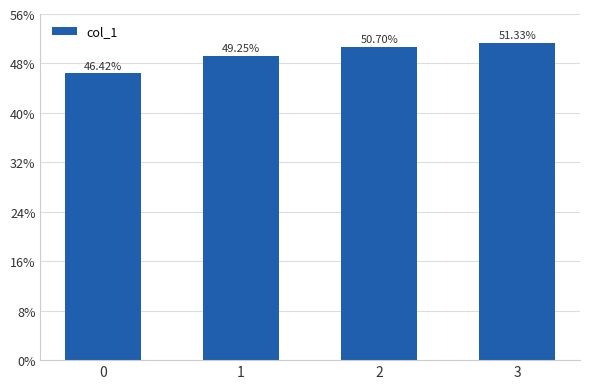

Does the chart contain stacked bars?

No